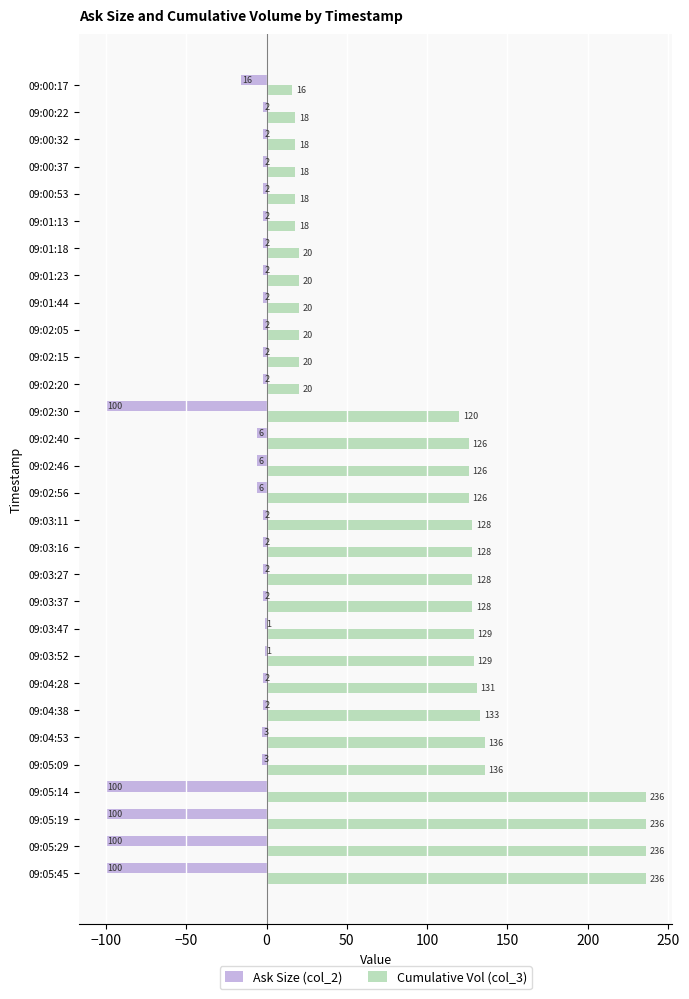

What is the total value across all series at 09:05:45?

136